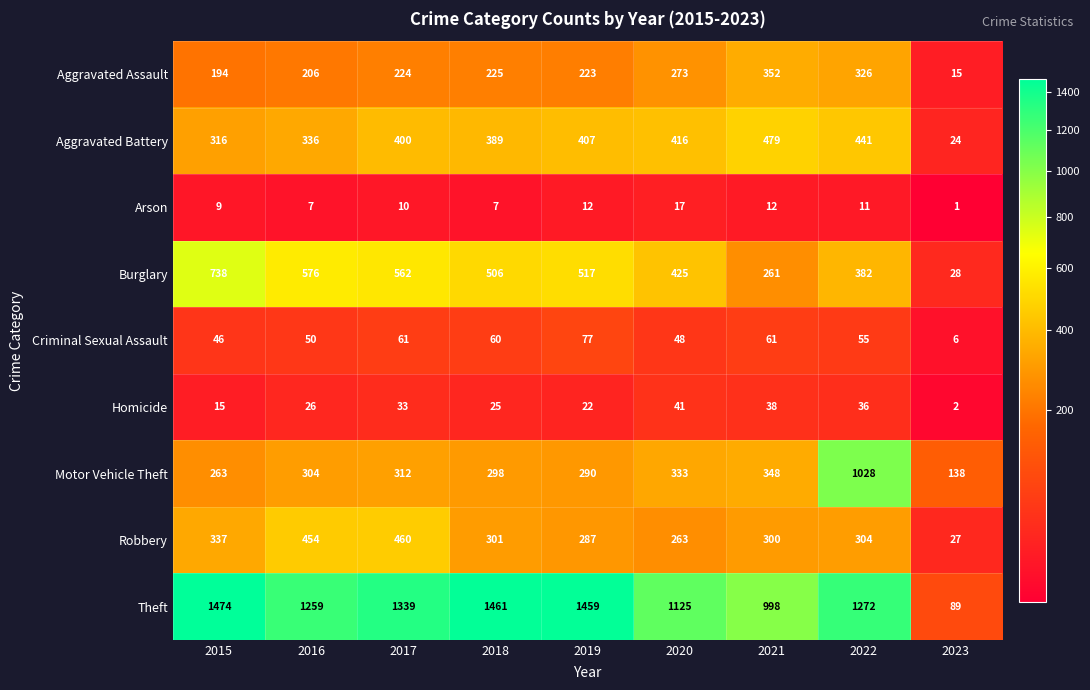

What is the approximate value of Burglary at 2017, to the nearest 50?

550